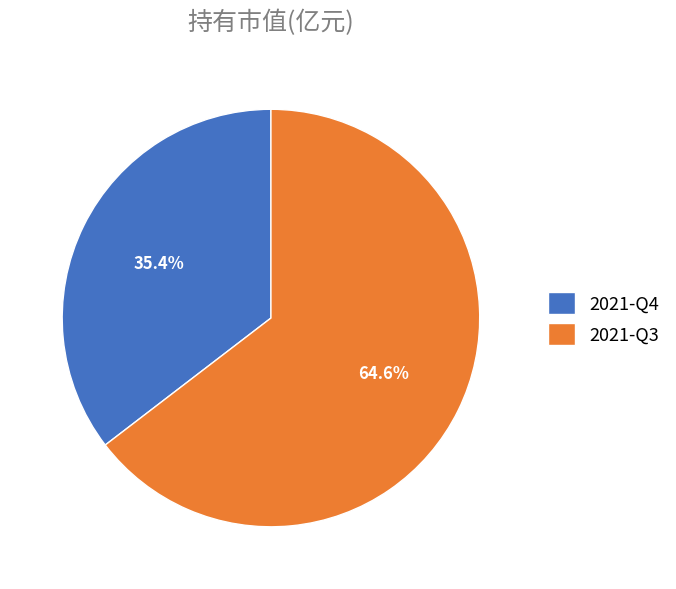

Is there any slice that represents more than half of the pie?

Yes